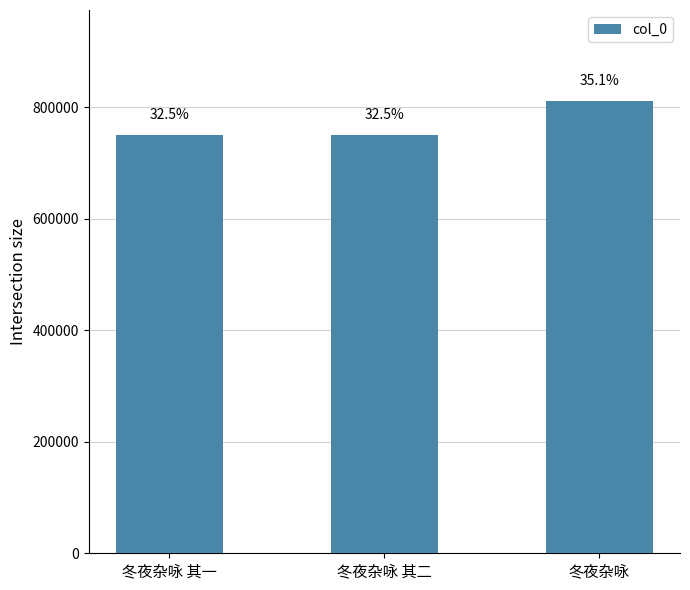

Which has a higher value, 冬夜杂咏 其一 or 冬夜杂咏 其二?

冬夜杂咏 其二